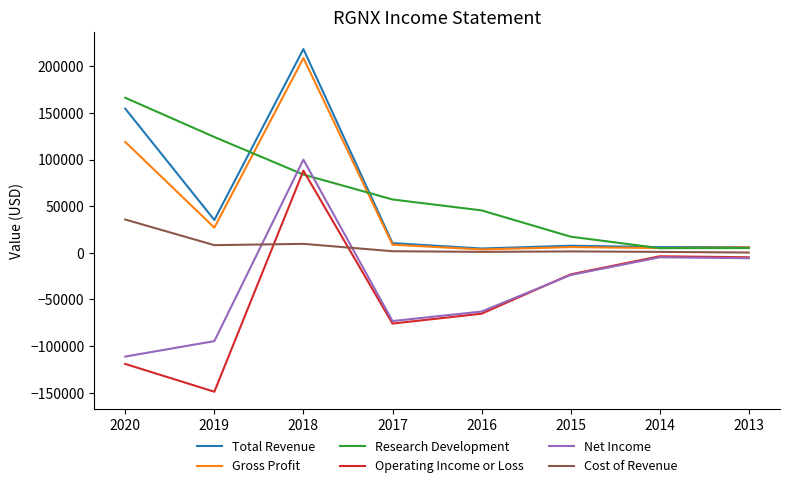

How many lines are shown in the chart?

6